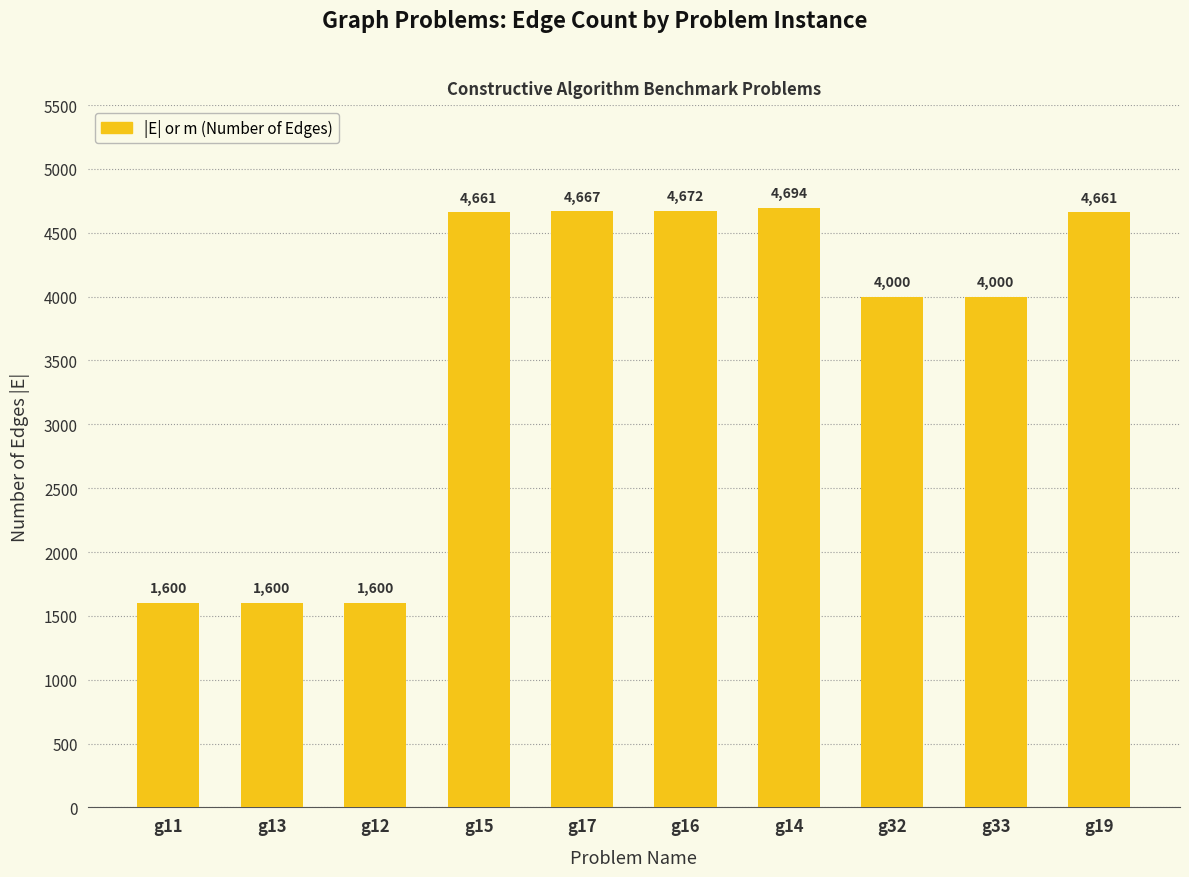

What position from the right is g16?

5